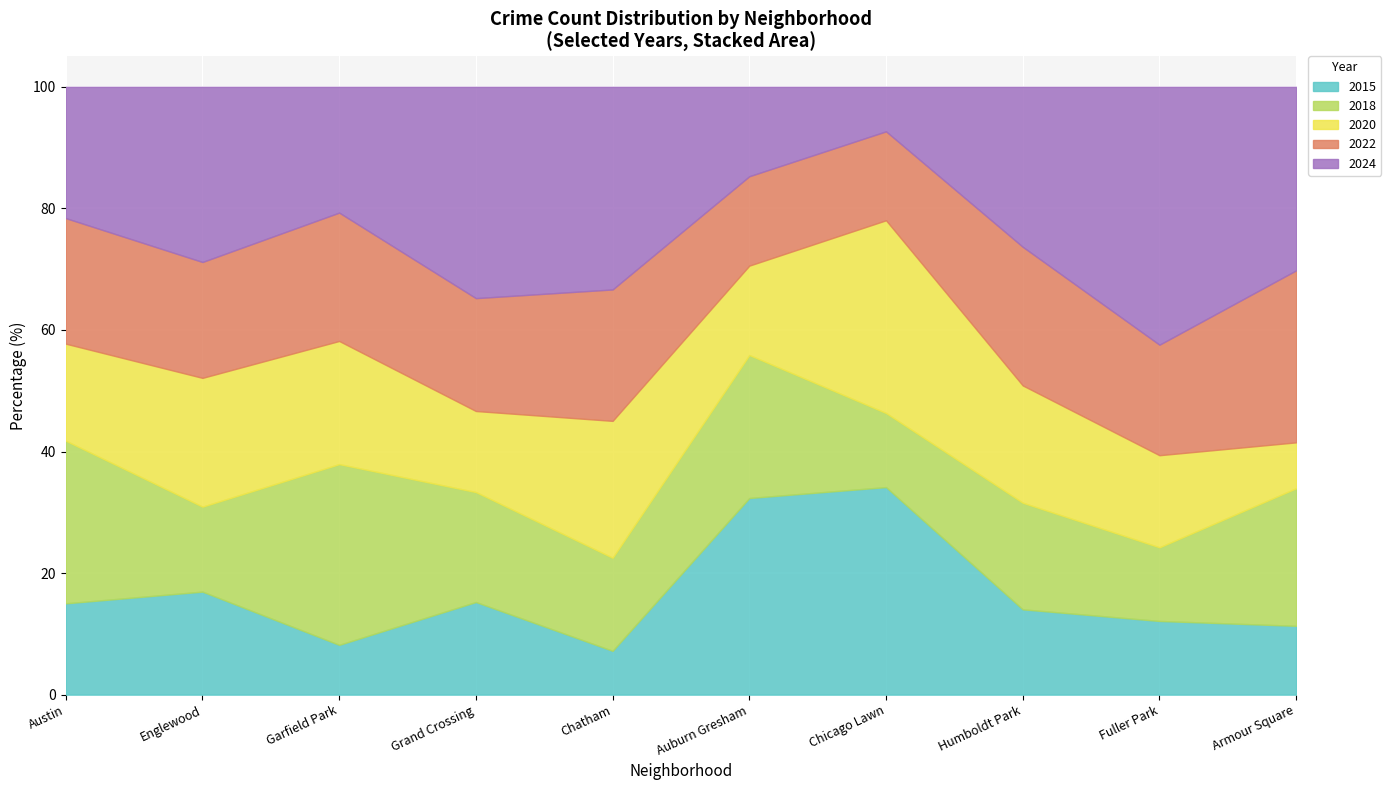

True or false: 2015 has a value of 16.9 at Englewood.

True